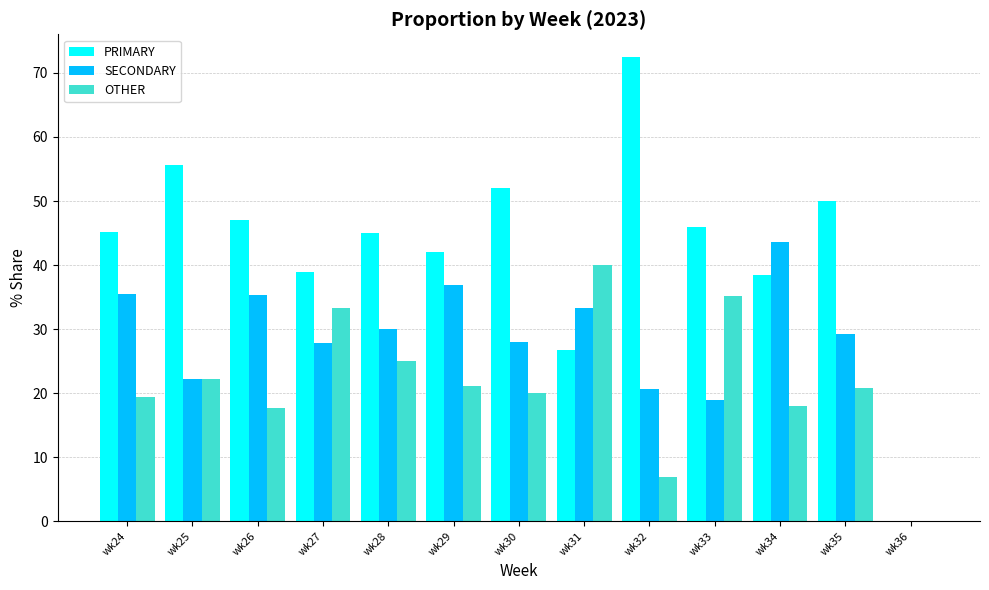

What is the difference between the SECONDARY values at wk36 and wk28?

30.0